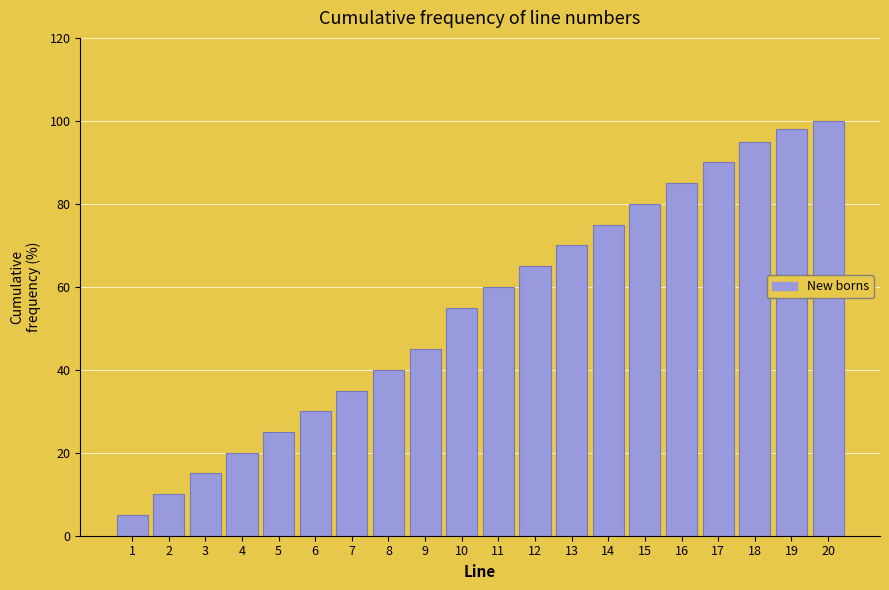

Reading left to right, extract all data points from this chart.

5	10	15	20	25	30	35	40	45	55	60	65	70	75	80	85	90	95	98	100